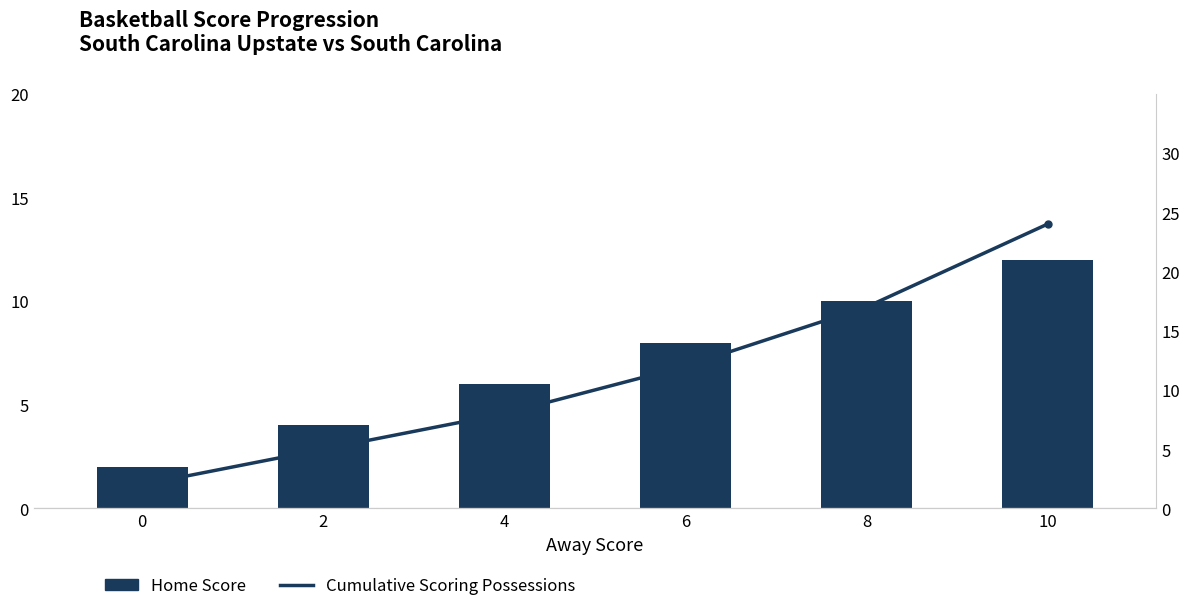

Which series has the largest range (max minus min)?

Cumulative Scoring Possessions